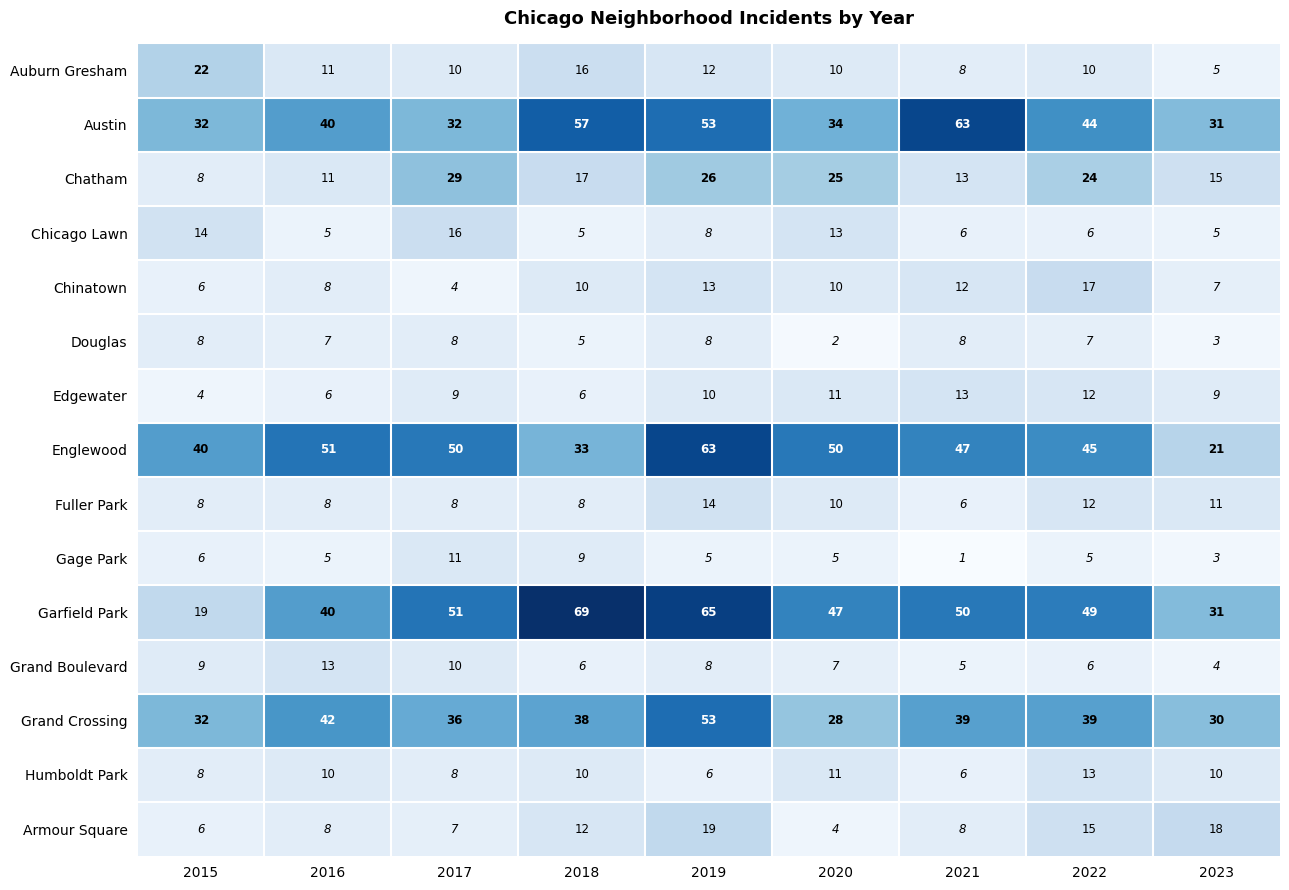

The Grand Boulevard series shows 3 at 2016. True or false?

False